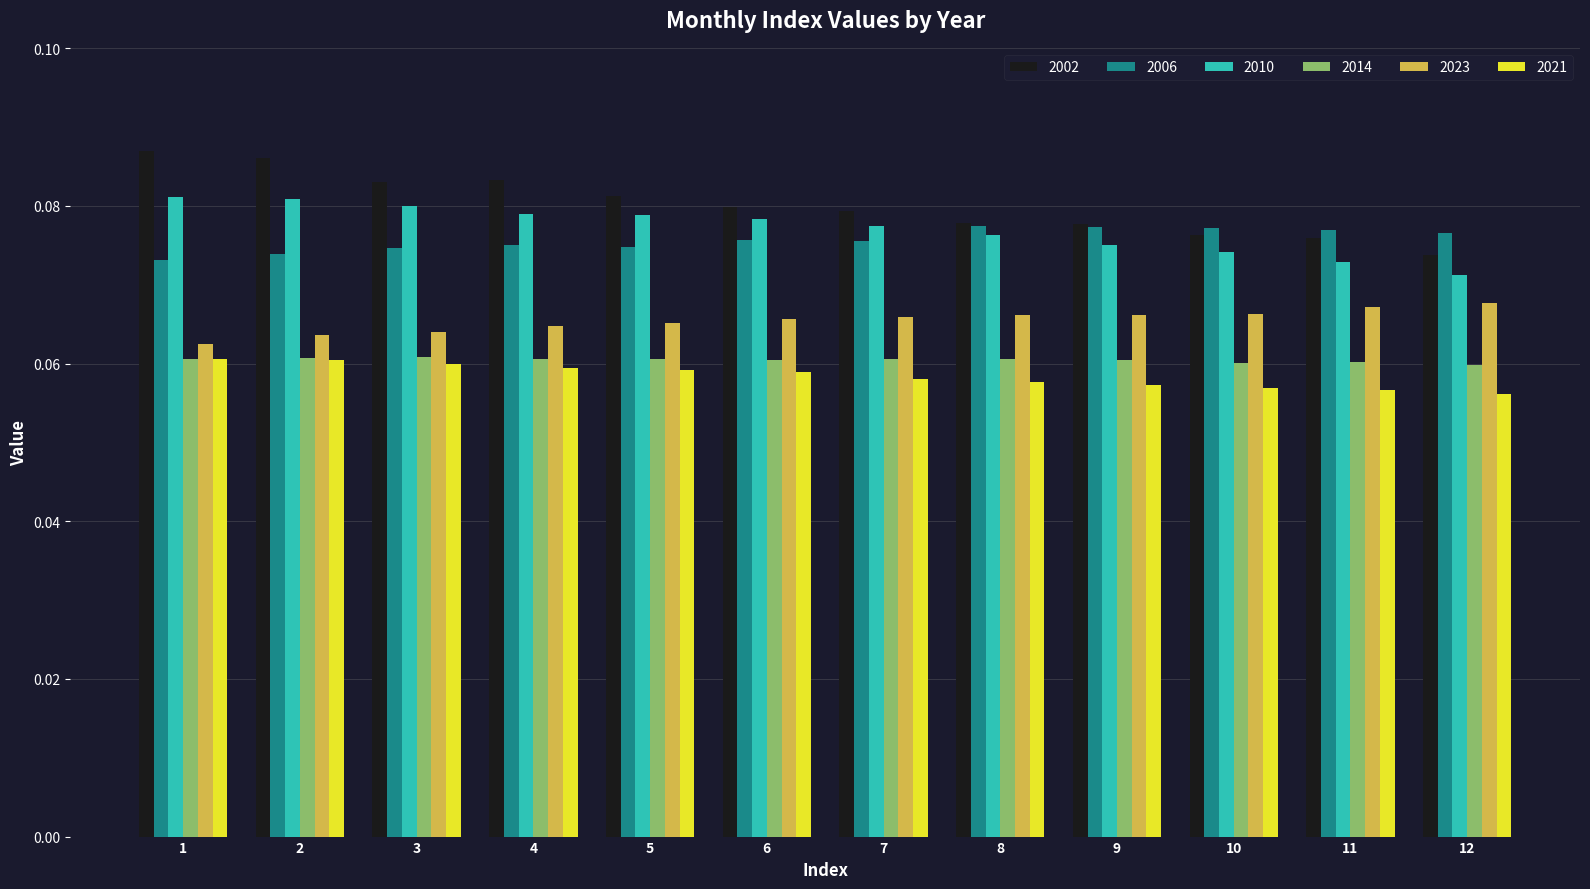

What is the sum of all 2023 values?

0.8